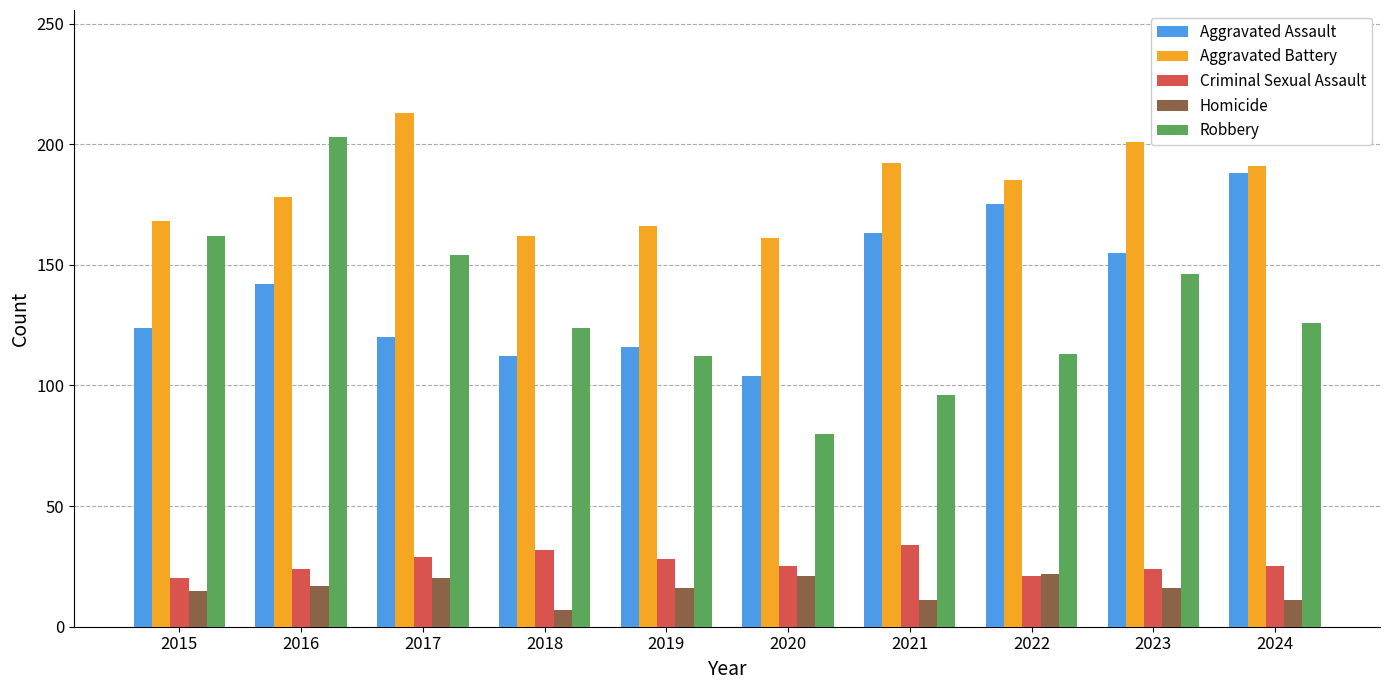

Between 2017 and 2018, which series saw the biggest shift?

Aggravated Battery